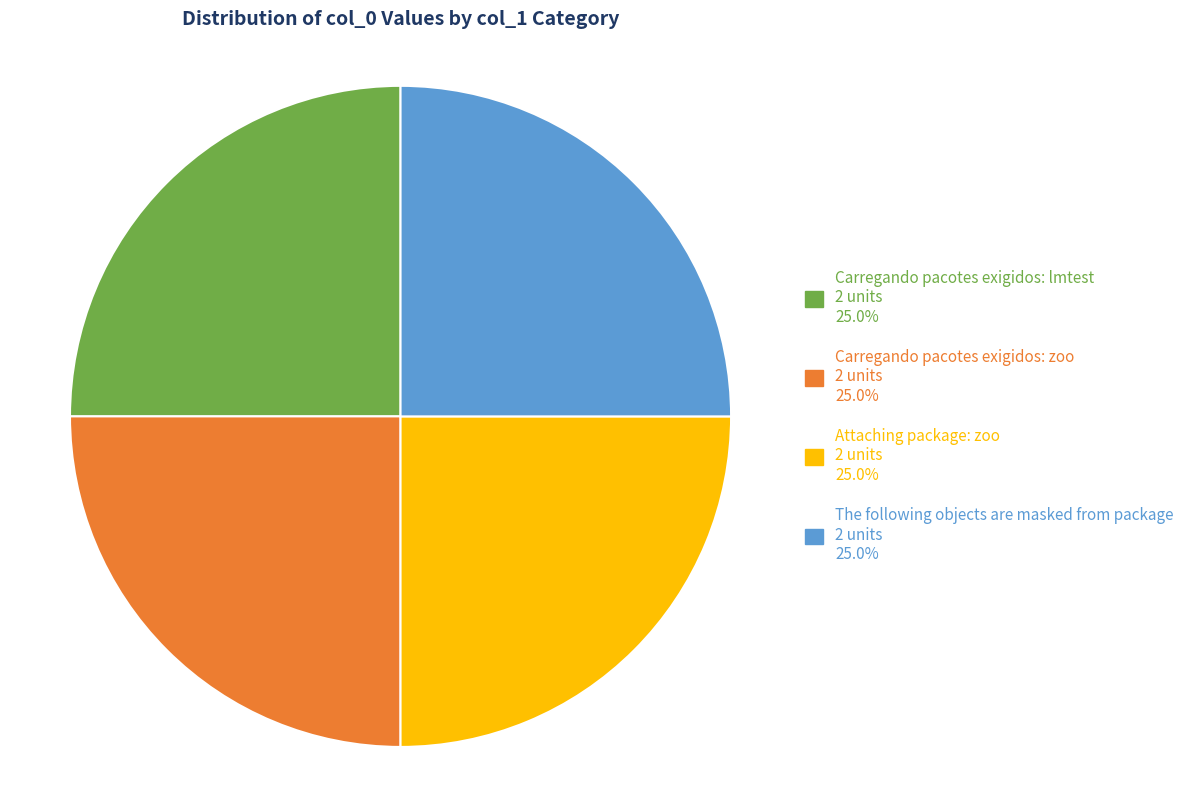

Does any single category account for the majority?

No